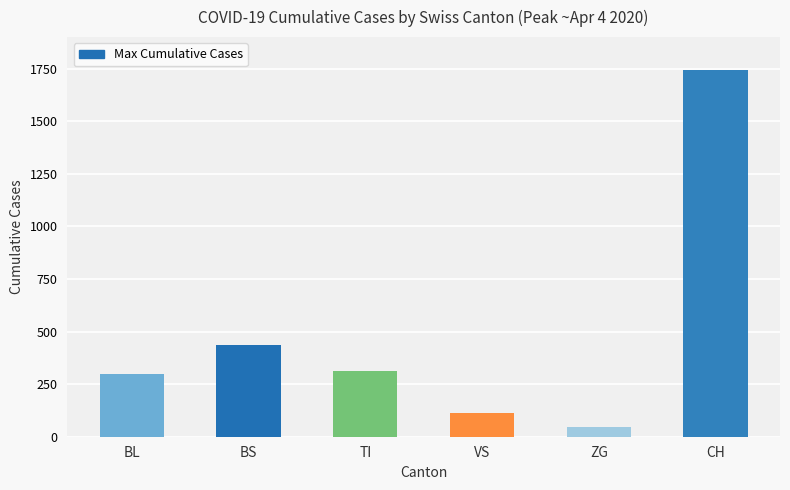

What is the greatest value displayed?

1742